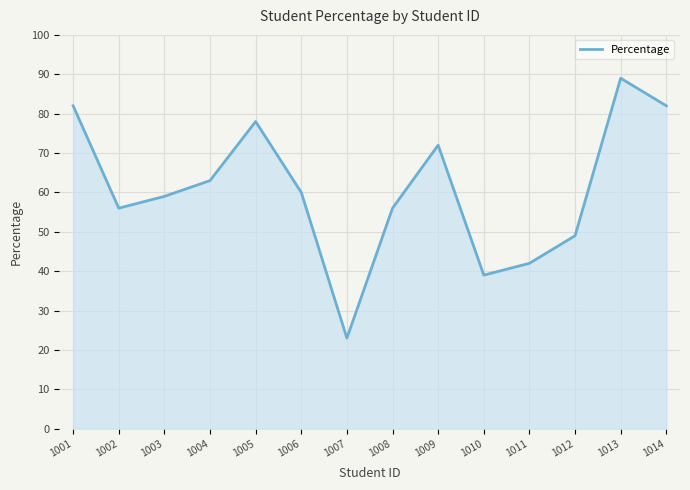

What is the difference between the maximum and second lowest values?

50